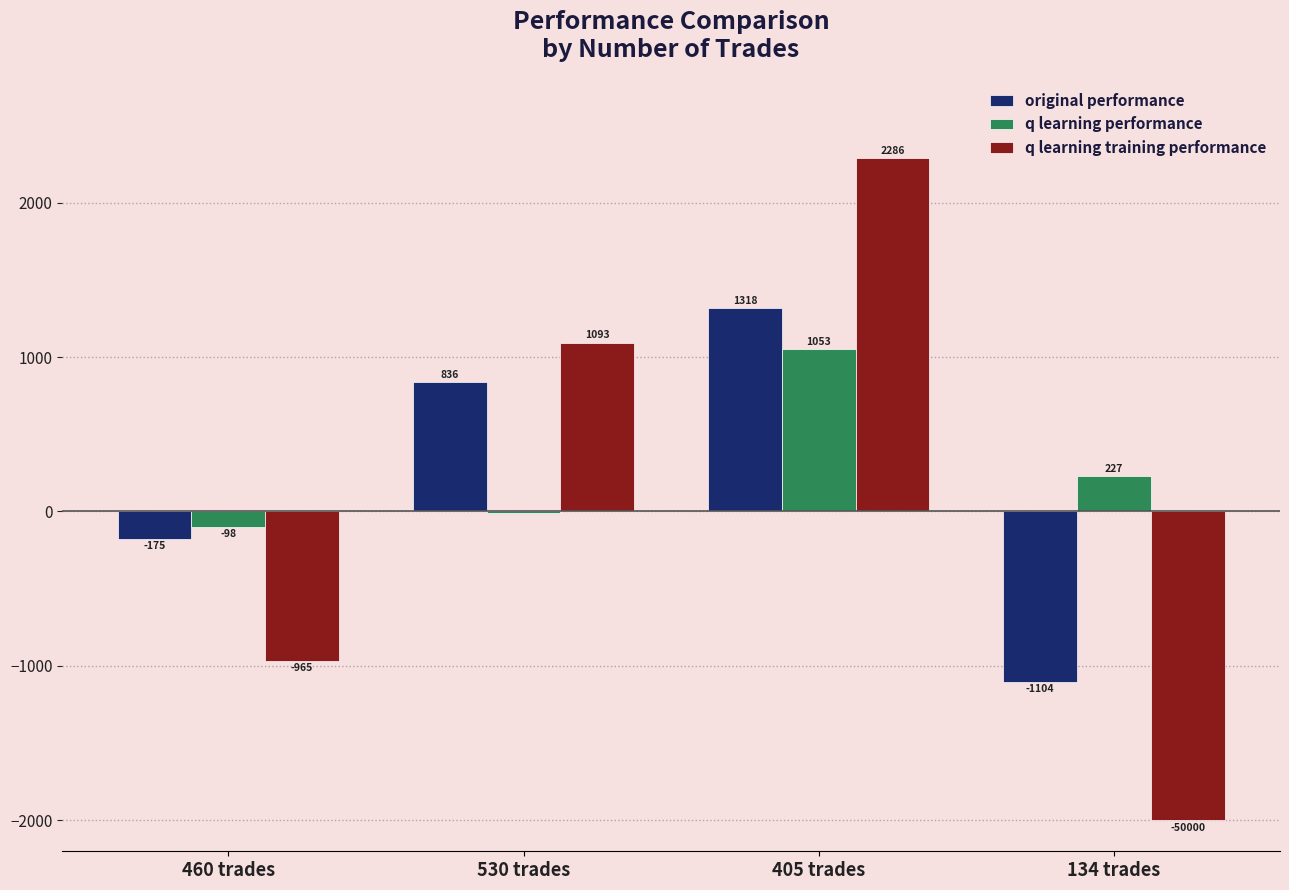

Which series has the largest total across all categories?

q learning performance